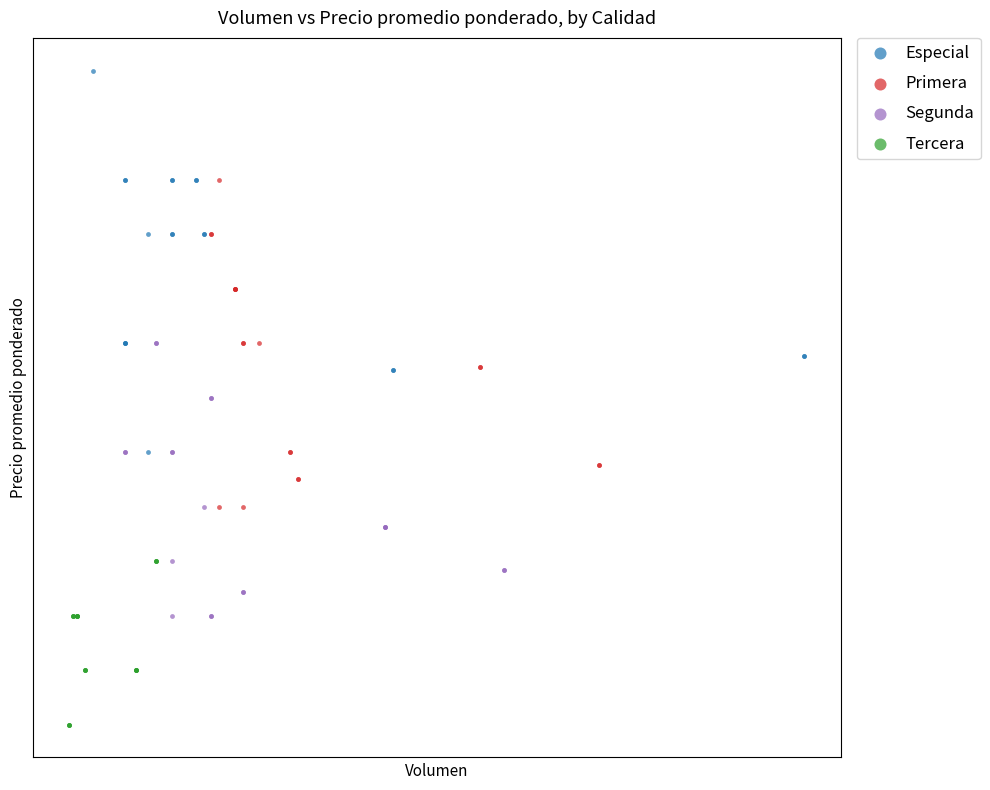

Which series reaches the maximum Y coordinate?

Especial